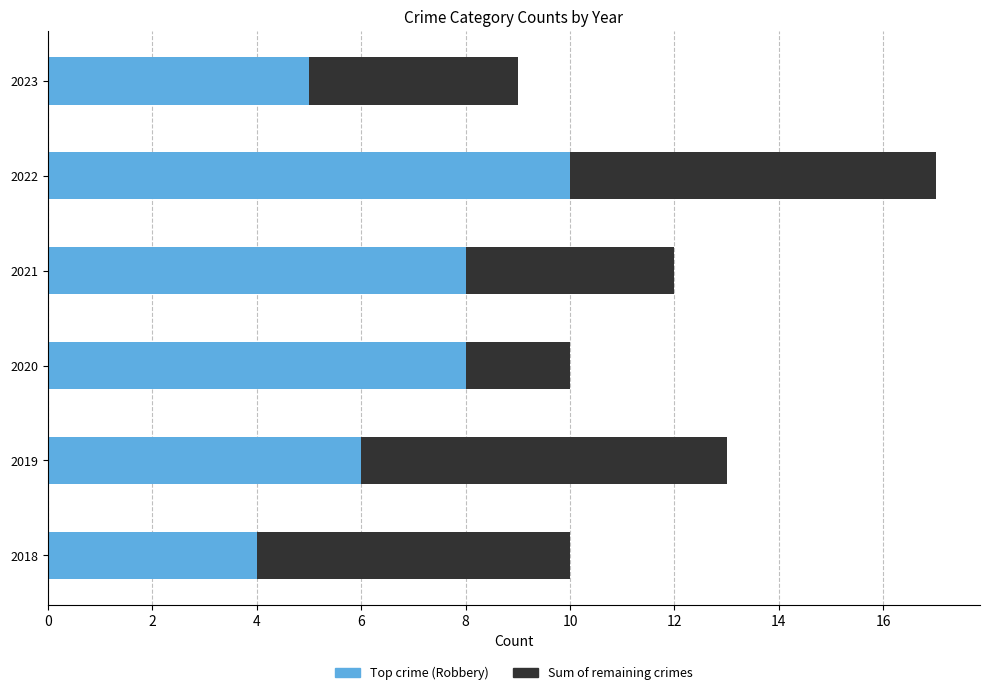

What is the difference between the maximum and minimum values in the Top crime (Robbery) series?

6